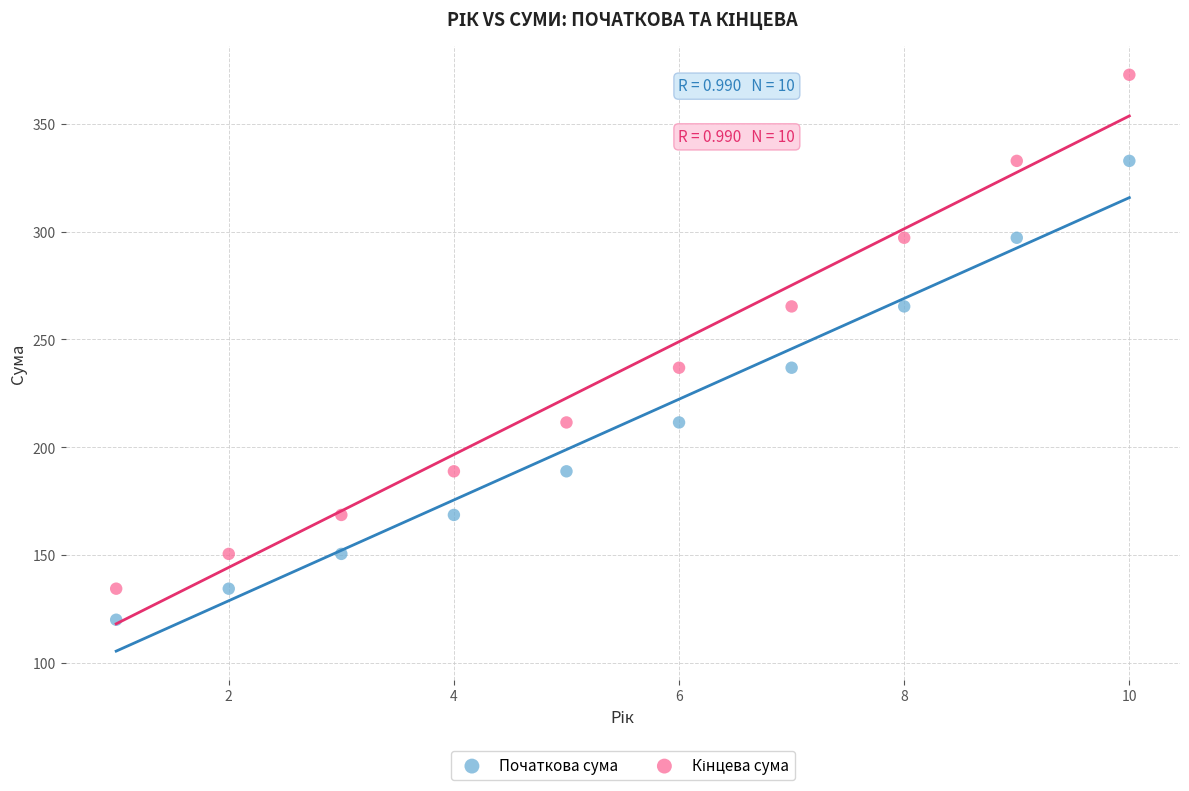

Across all data points, what is the range of X values (max minus min)?

9.0